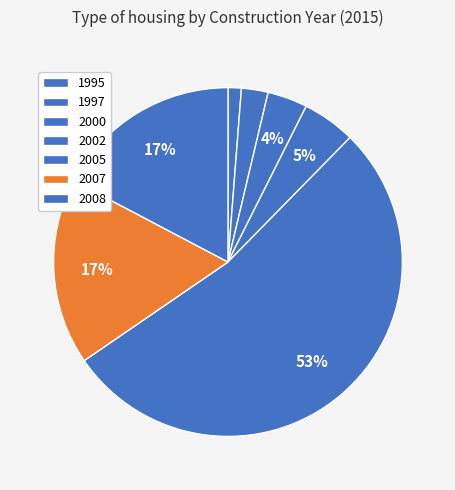

True or false: 2005 accounts for 53% of the total.

True